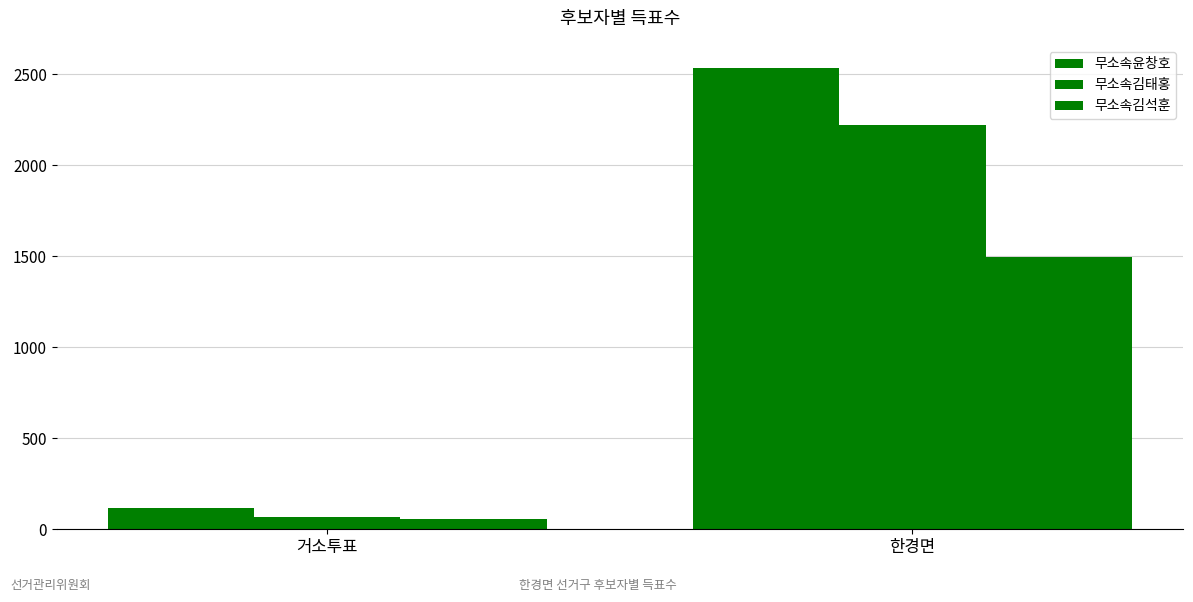

How many data points in 무소속윤창호 are less than 2535?

1